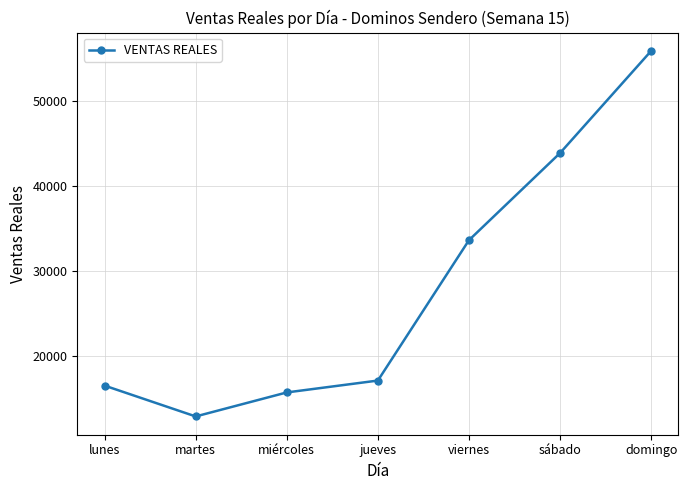

Reading right to left, extract all data points from this chart.

domingo=55825.0	sábado=43832.0	viernes=33600.0	jueves=17115.6	miércoles=15721.0	martes=12901.0	lunes=16521.0